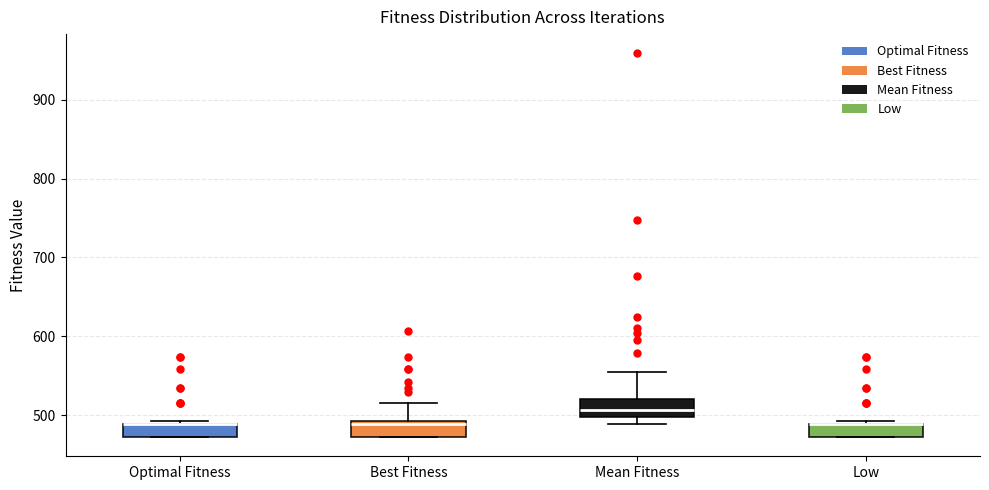

Reading left to right, read every box against the y-axis: the position of its median line, the range the box covers, and the ends of its whiskers. The values are not printed on the chart, so give them approximately, as read against the axis.

Optimal Fitness: median 490 (drawn on the box's upper edge), box 470 to 490, whiskers 470 to 490
Best Fitness: median 490 (just below the box's upper edge), box 470 to 490, whiskers 470 to 520
Mean Fitness: median 510, box 500 to 520, whiskers 490 to 550
Low: median 490 (drawn on the box's upper edge), box 470 to 490, whiskers 470 to 490